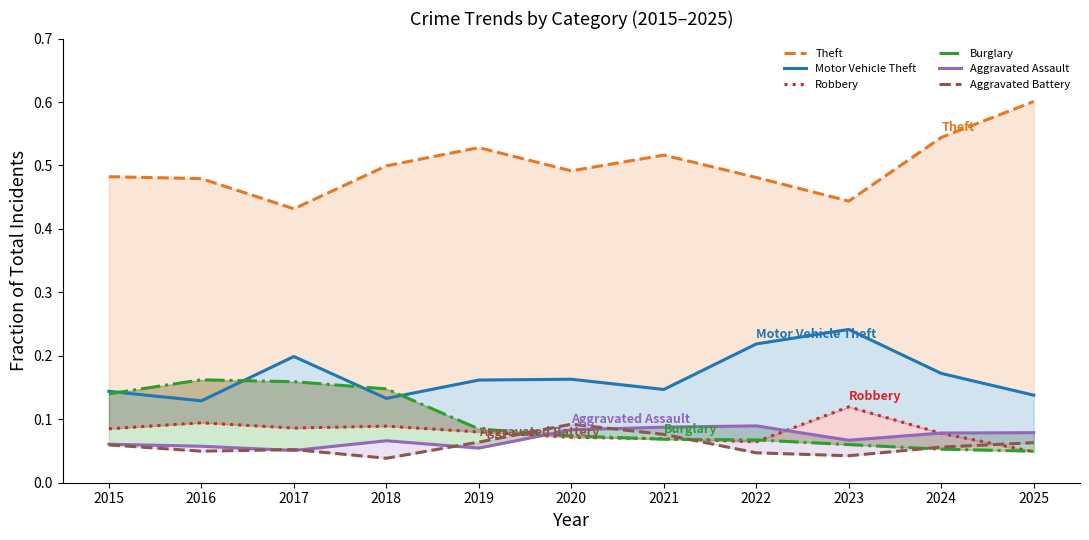

Which category has the lowest value across all series?

2018